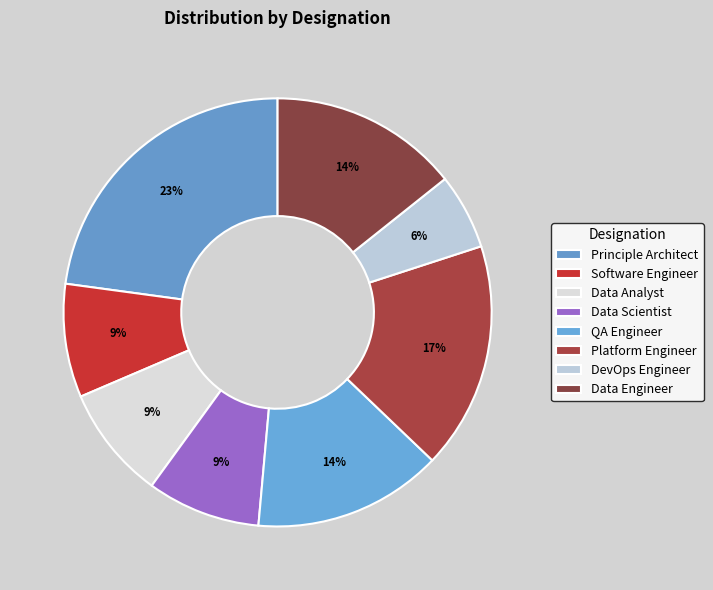

To the nearest percent, what is the combined percentage of Principle Architect and QA Engineer?

37%